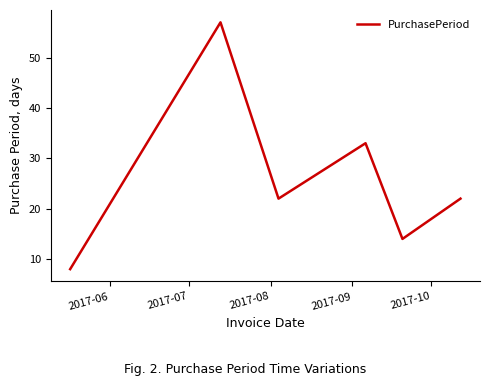

How many lines are shown in the chart?

1